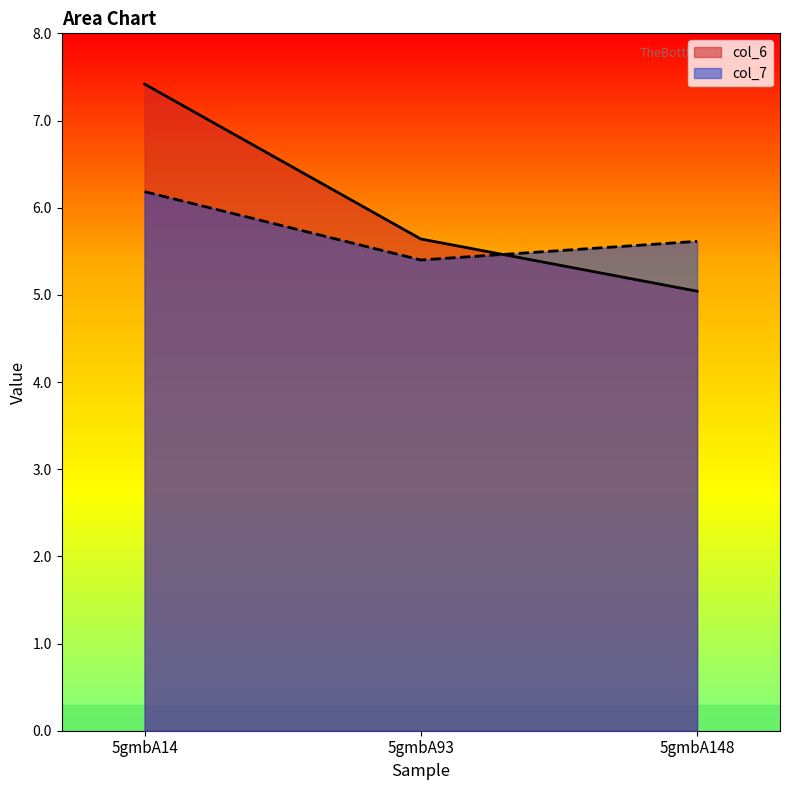

Rank the series at 5gmbA93 from highest to lowest value.

col_6, col_7